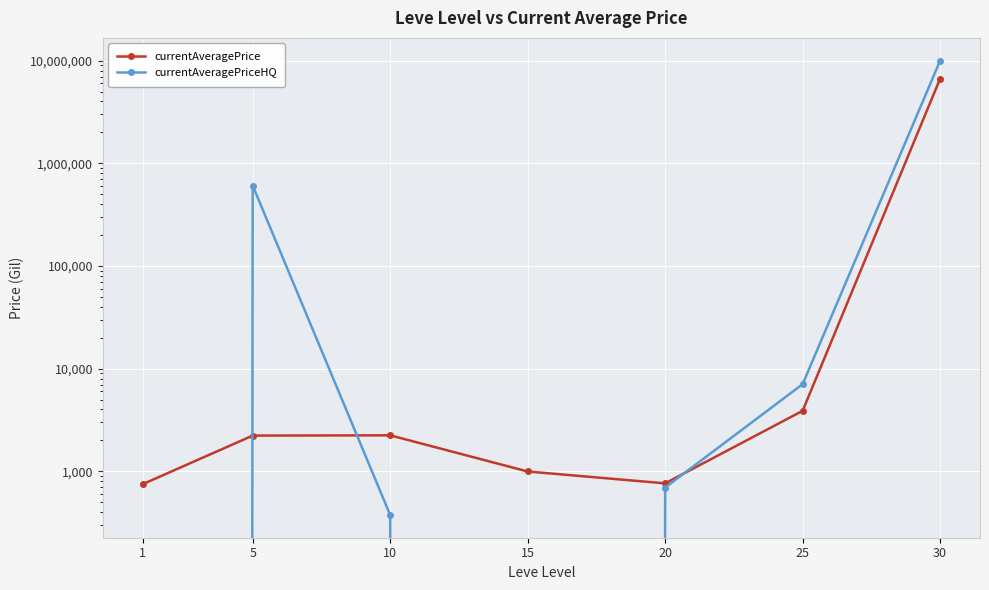

Reading left to right, what are all the values shown in this chart?

currentAveragePrice: 748.8	2226.0	2239.8	995.0	762.7	3880.5	6680000.0
currentAveragePriceHQ: 0.0	606070.0	375.0	0.0	694.0	7056.5	10007500.0